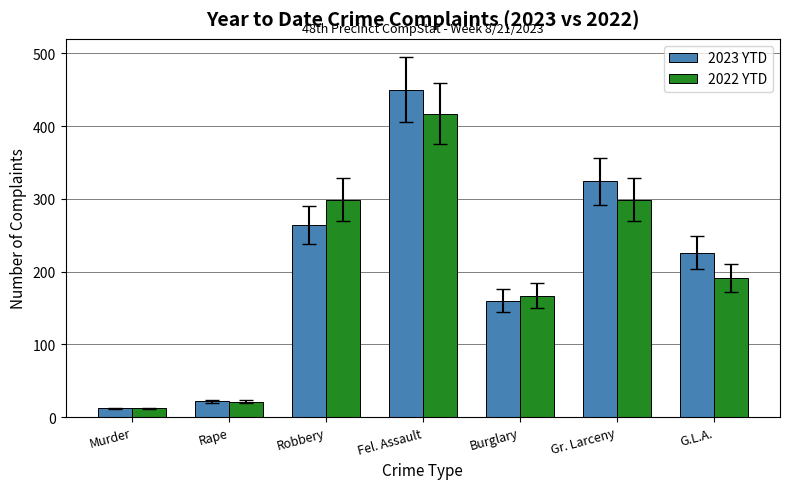

Reading right to left, list all the values displayed in this chart.

2023 YTD: G.L.A.=226	Gr. Larceny=324	Burglary=160	Fel. Assault=450	Robbery=264	Rape=22	Murder=12
2022 YTD: G.L.A.=191	Gr. Larceny=299	Burglary=167	Fel. Assault=417	Robbery=299	Rape=21	Murder=12